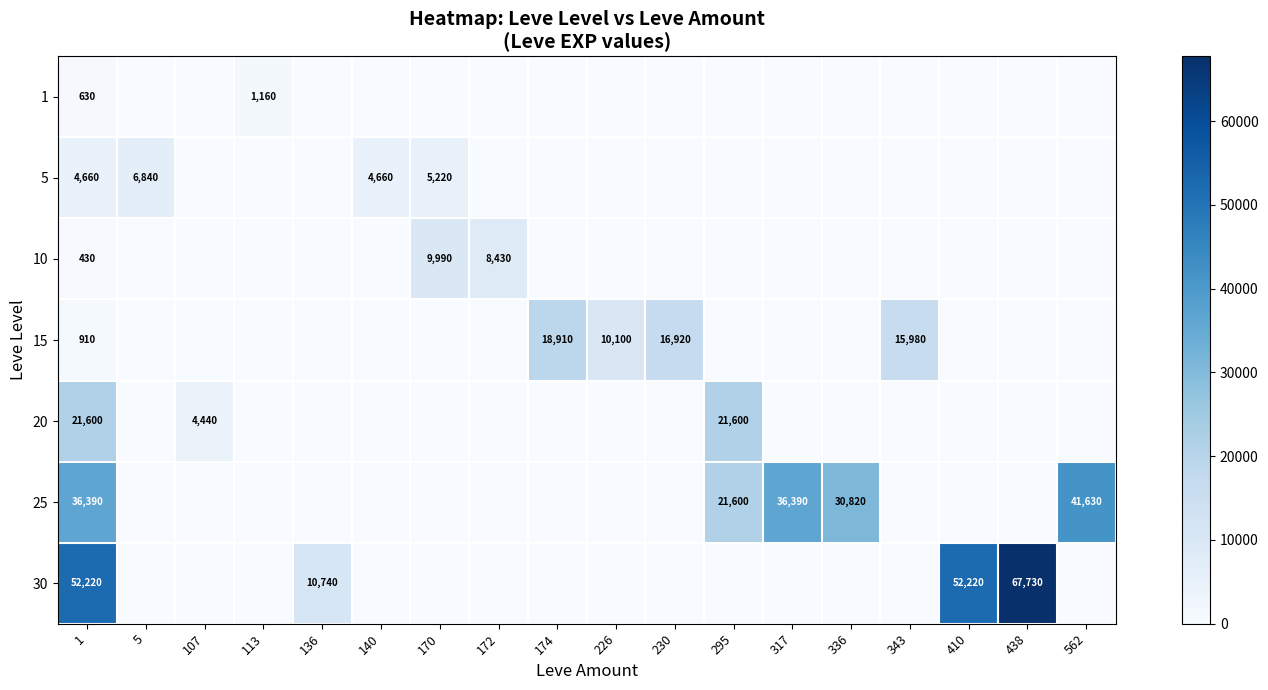

Count the number of data series in this chart.

7